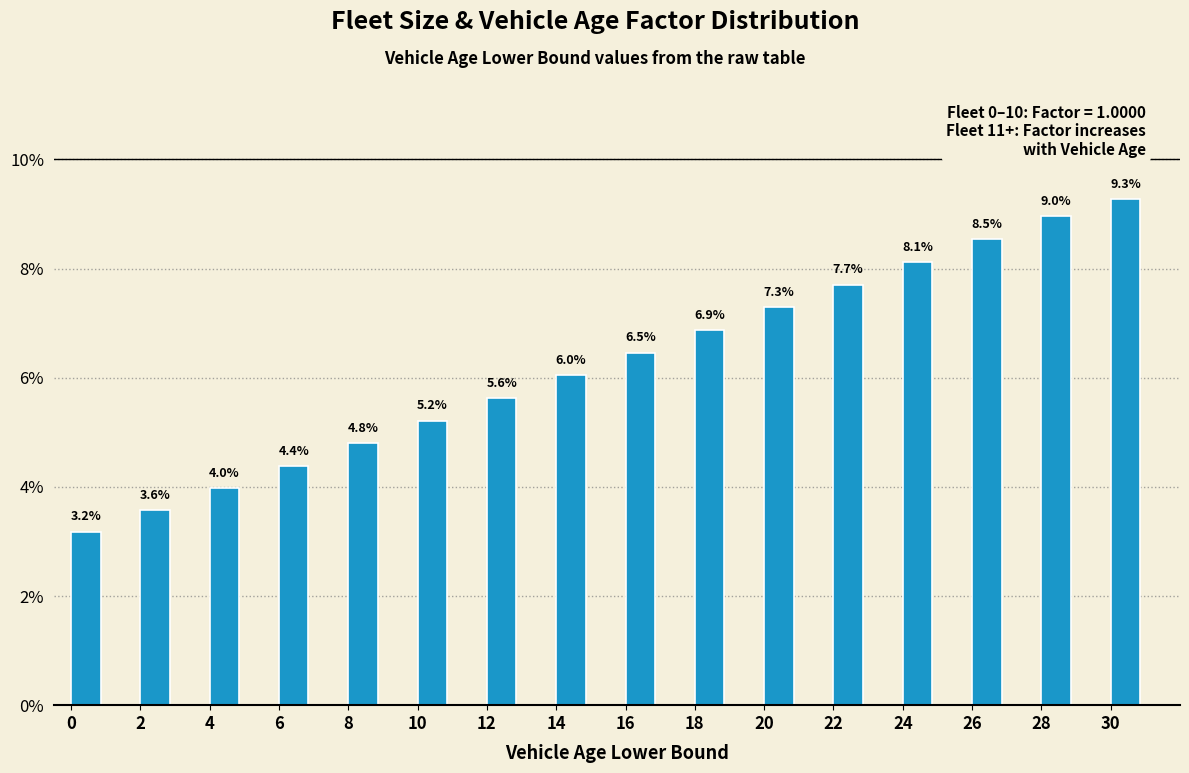

Reading left to right, what are all the values shown in this chart?

3.2	3.6	4.0	4.4	4.8	5.2	5.6	6.0	6.5	6.9	7.3	7.7	8.1	8.5	9.0	9.3